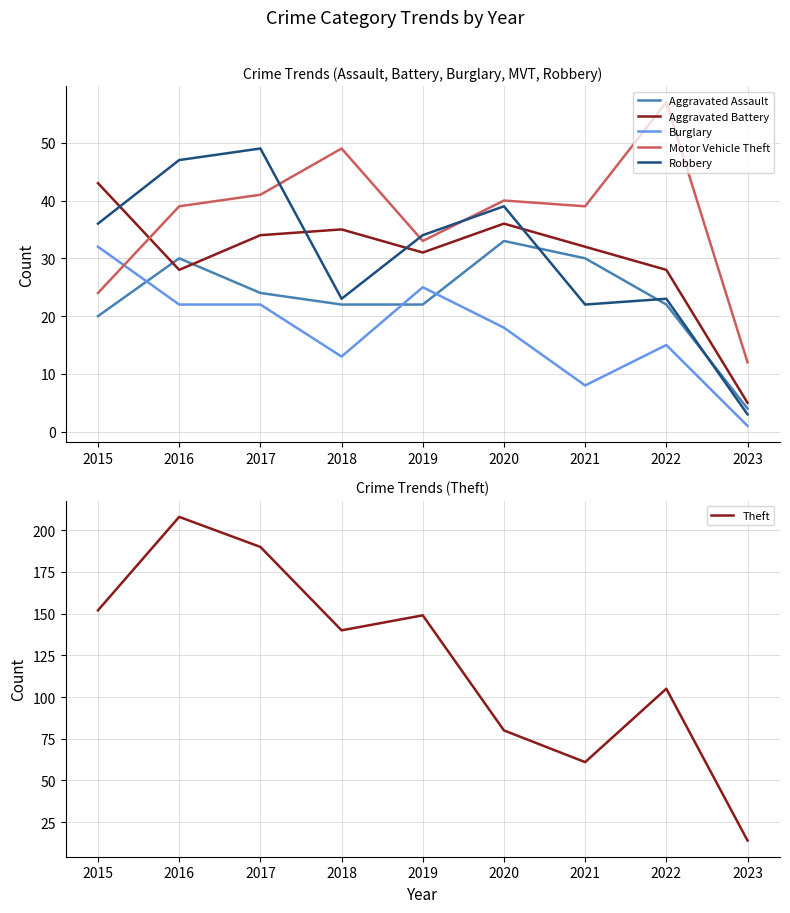

Between 2015 and 2020, which series saw the biggest shift?

Theft